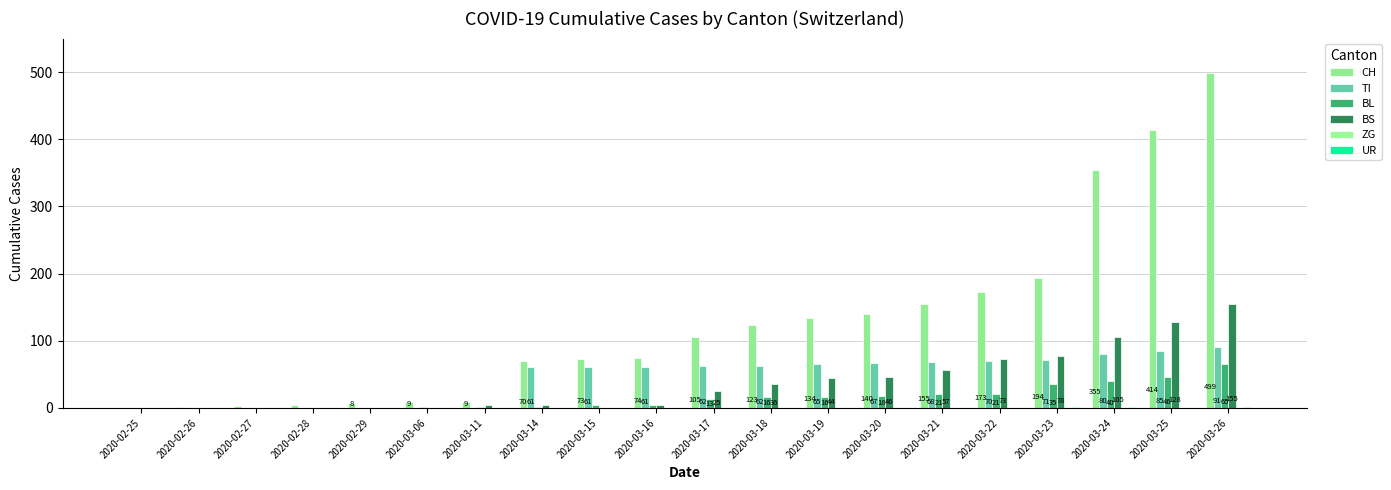

Which category has the lowest value in the TI series?

2020-02-25